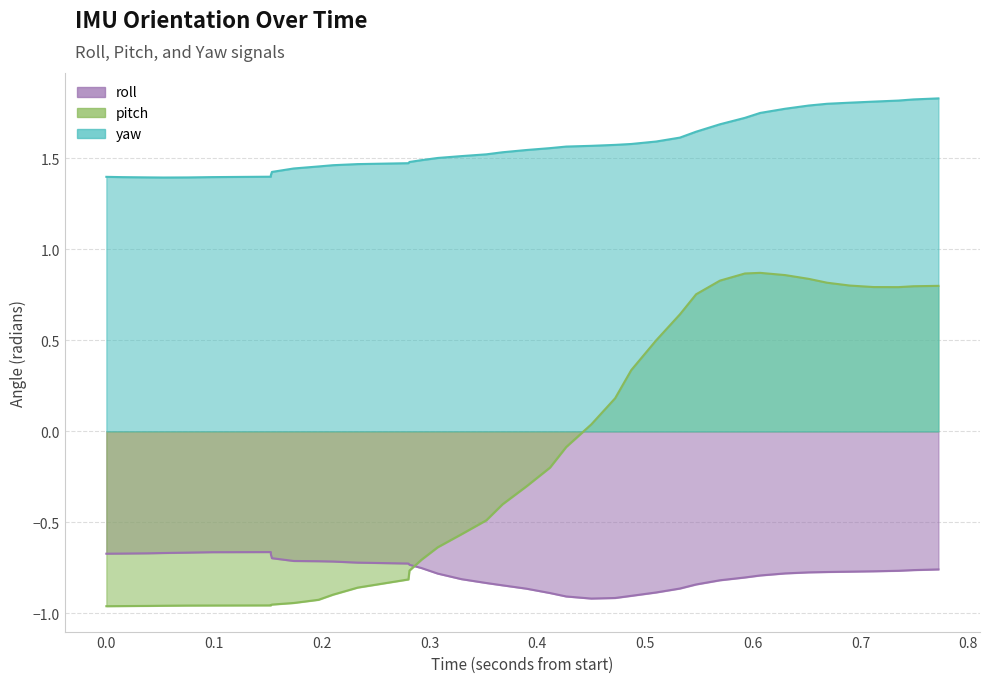

What is the smallest value displayed?

-1.0